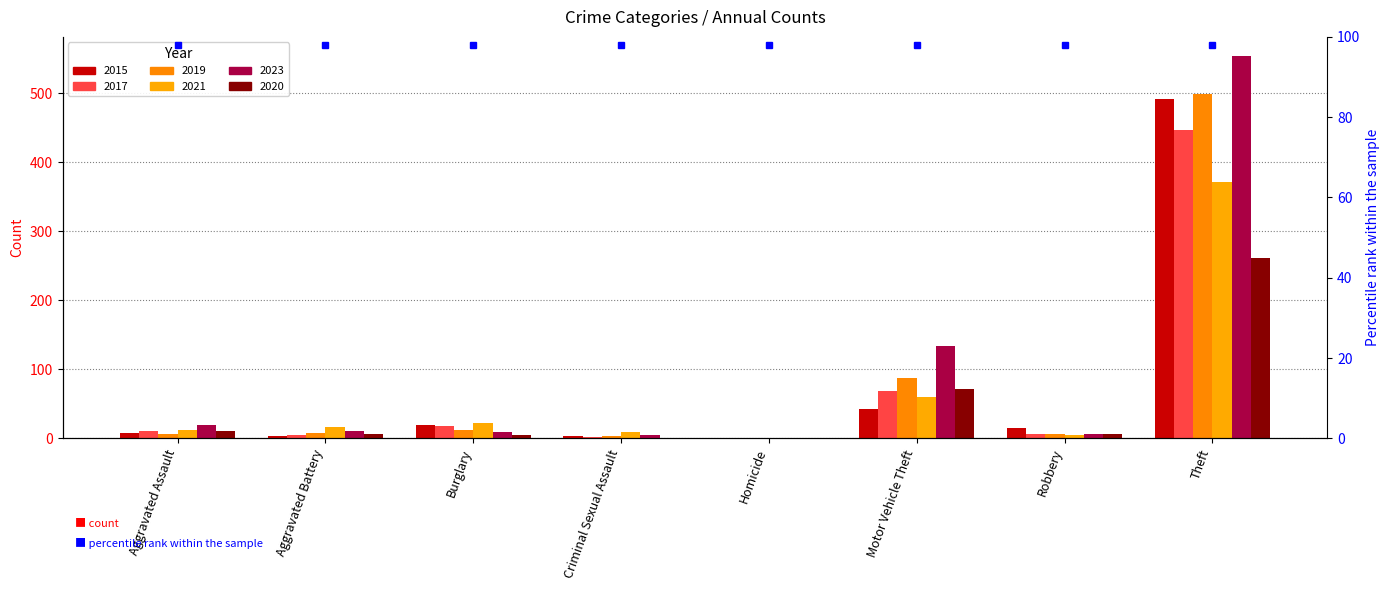

Rank the series by their maximum value, from highest to lowest.

2023, 2019, 2015, 2017, 2021, 2020